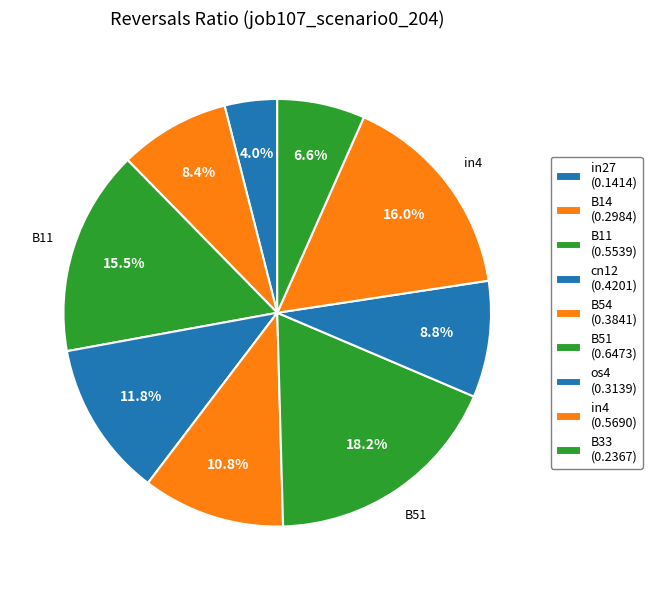

How many slices are in this pie chart?

9